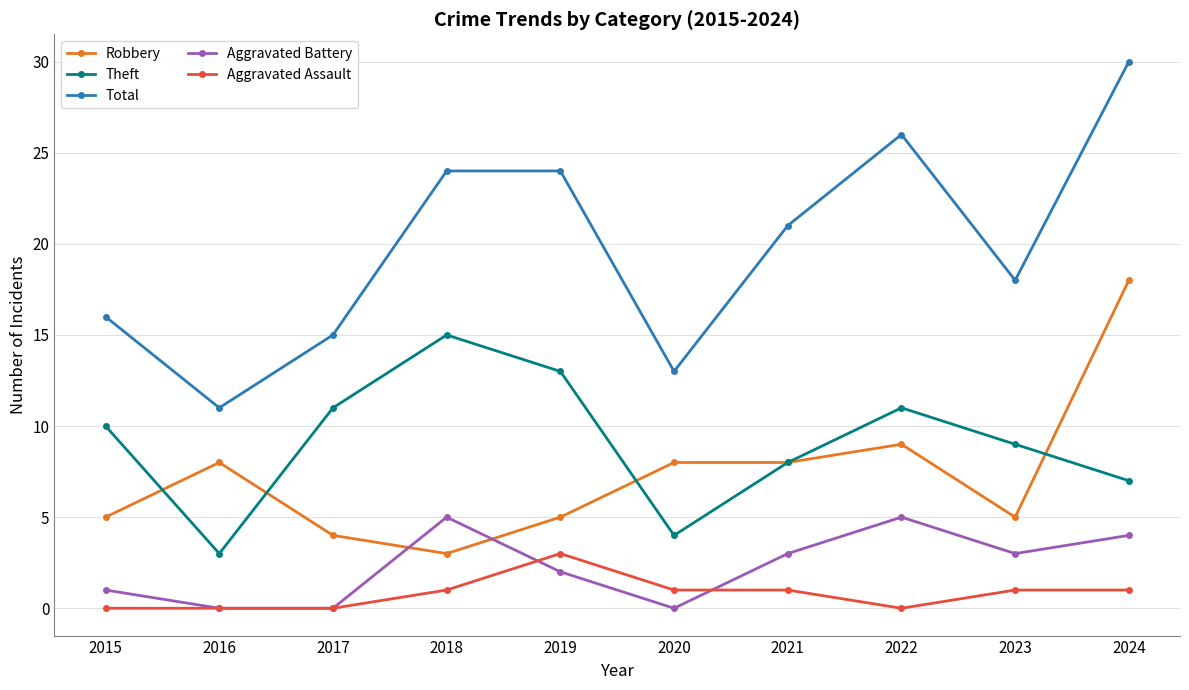

List the series in order of their peak value, lowest first.

Aggravated Assault, Aggravated Battery, Theft, Robbery, Total